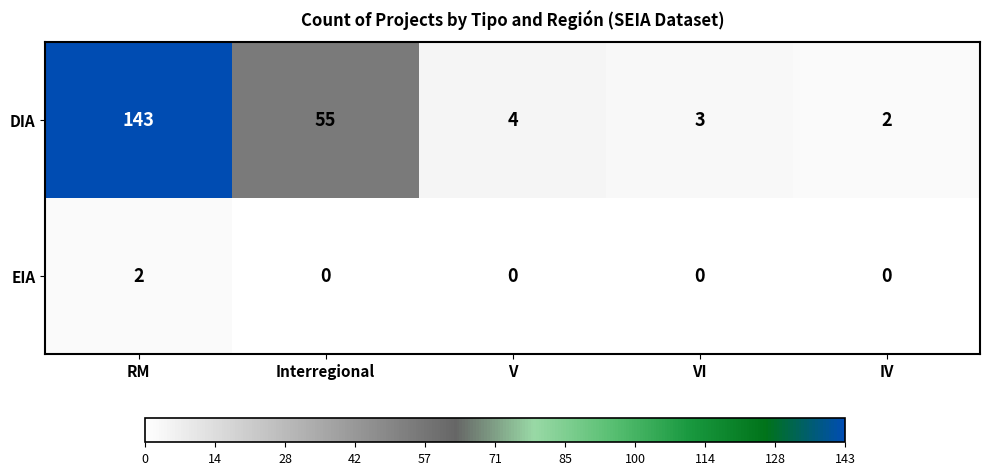

How many data points in DIA are less than 4?

2